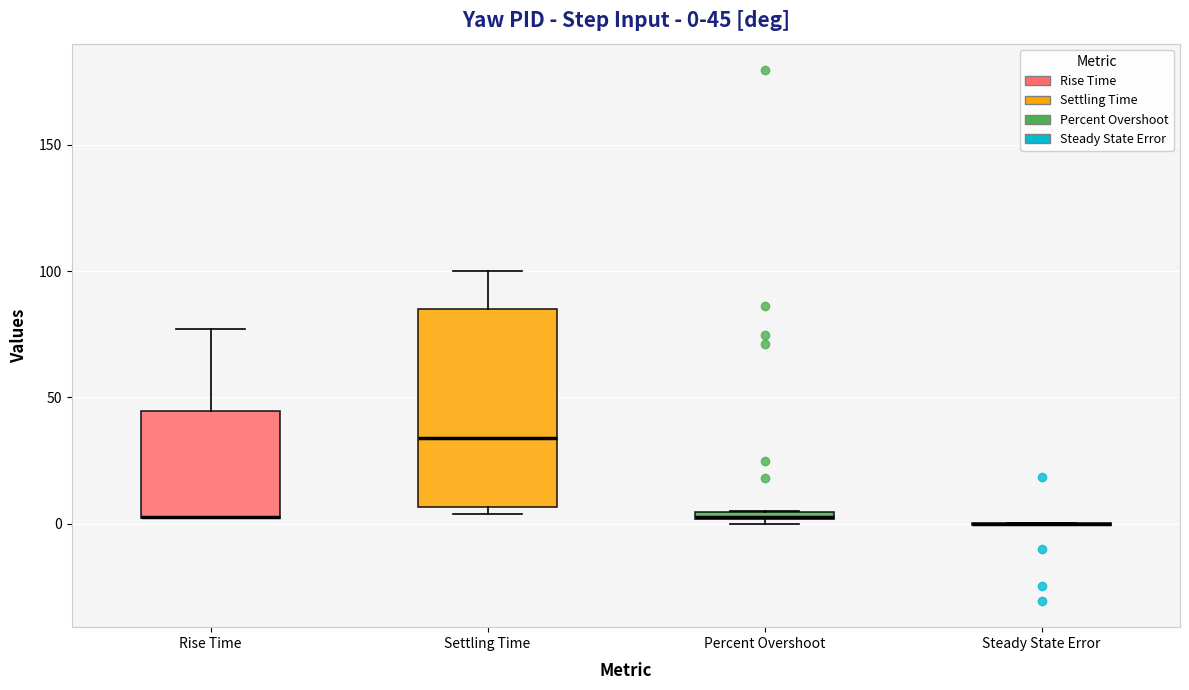

Which box is the tallest, from its lower edge to its upper edge?

Settling Time